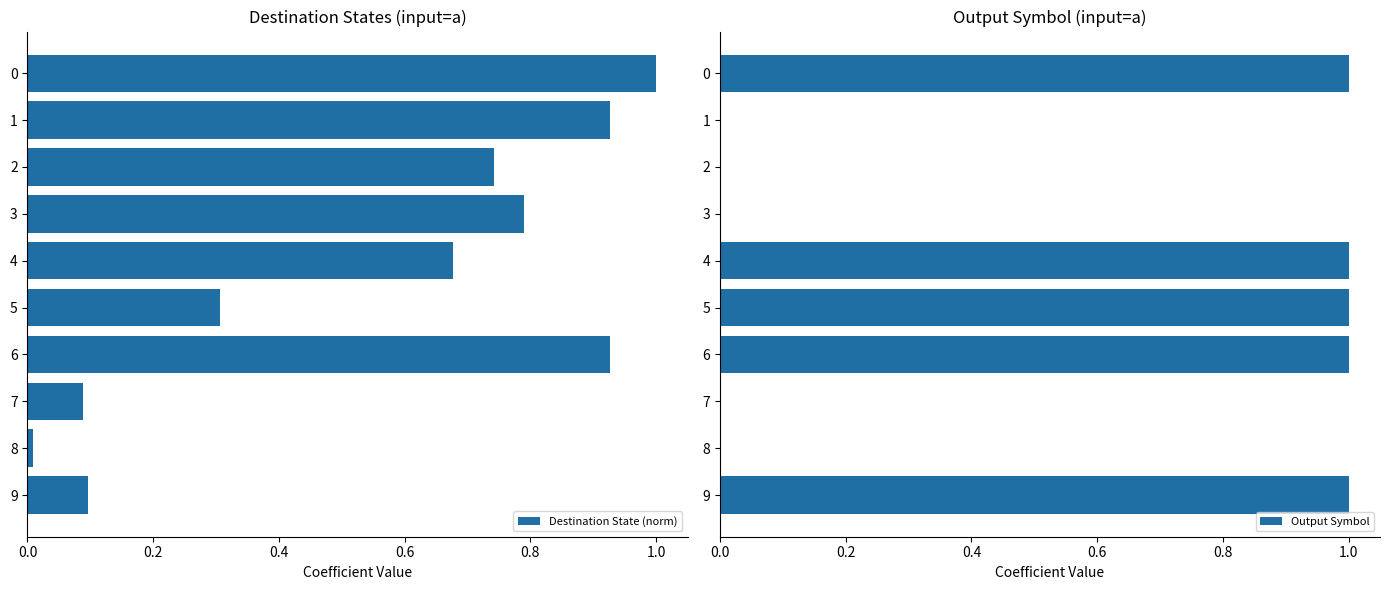

The Output Symbol series shows 0 at 3. True or false?

True